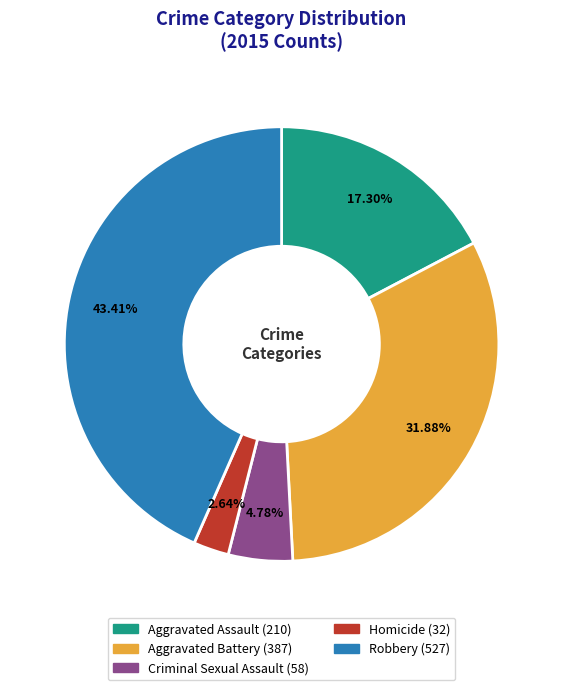

Does Aggravated Assault account for over 50% of the chart?

No